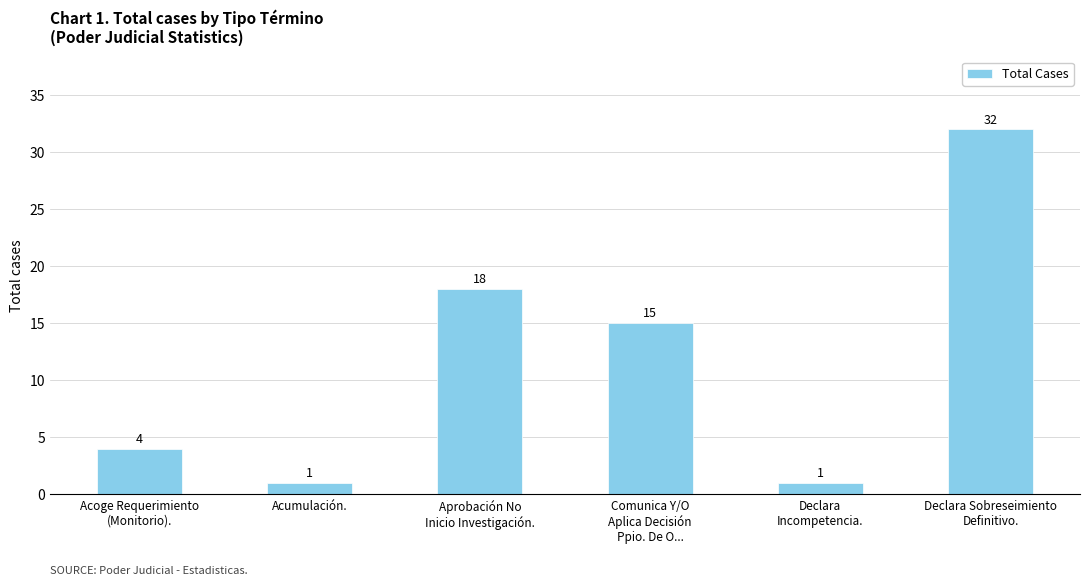

What value does the data have at Acoge Requerimiento
(Monitorio)., to the nearest 5?

5